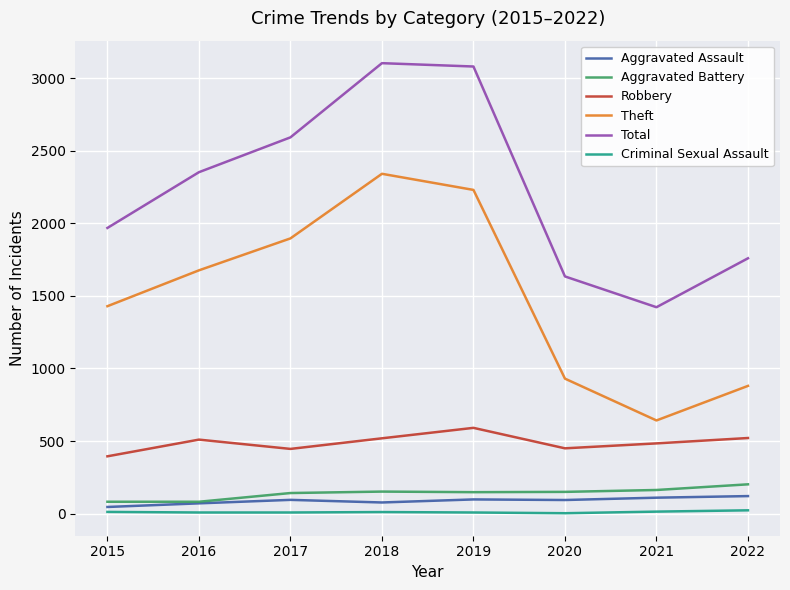

What is the sum of all Aggravated Assault values?

712